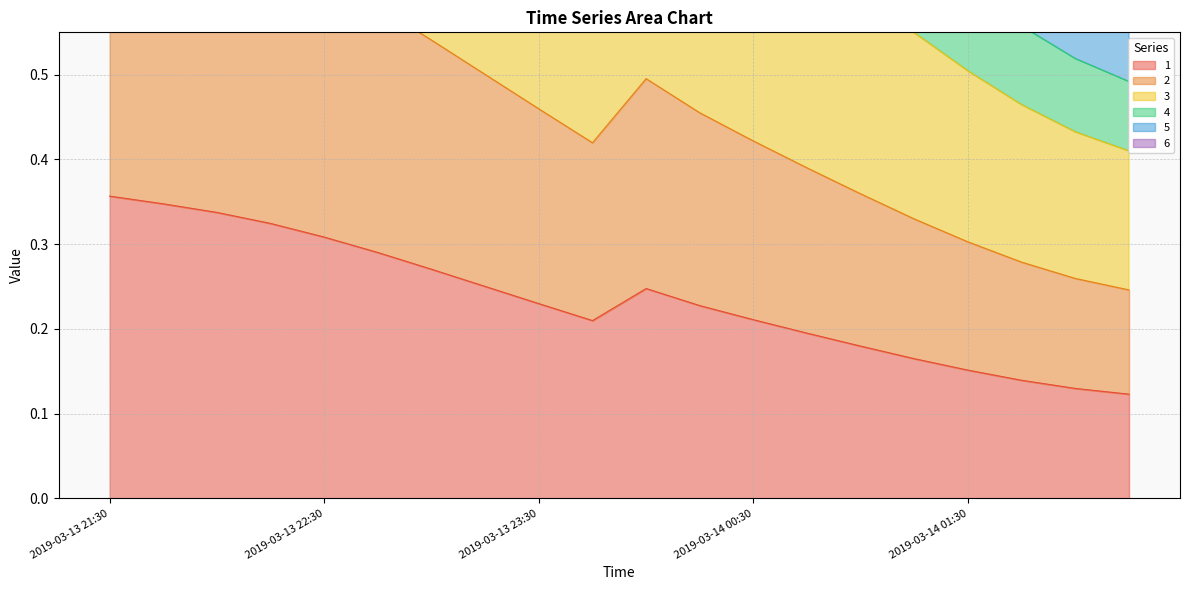

True or false: 2 and 6 cross at least once.

False